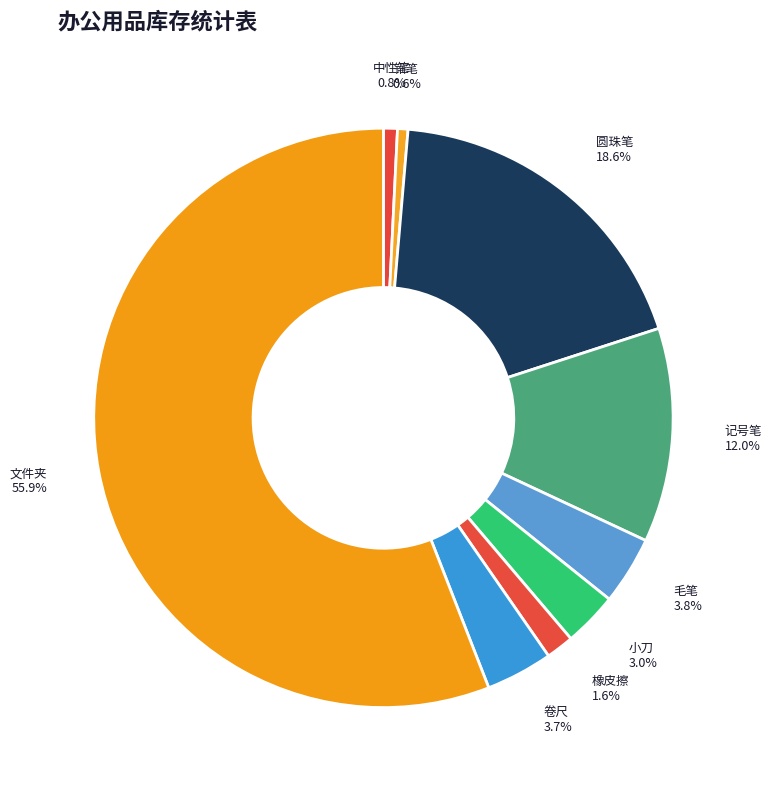

Which category accounts for the majority?

文件夹